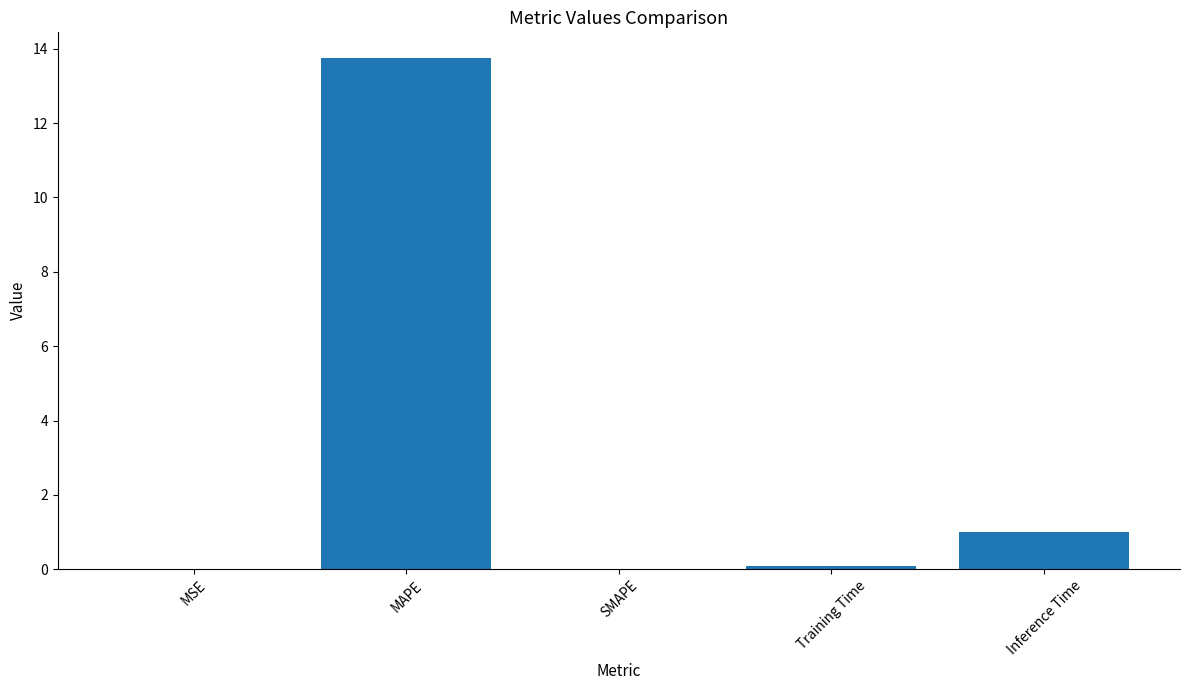

Does the chart contain stacked bars?

No